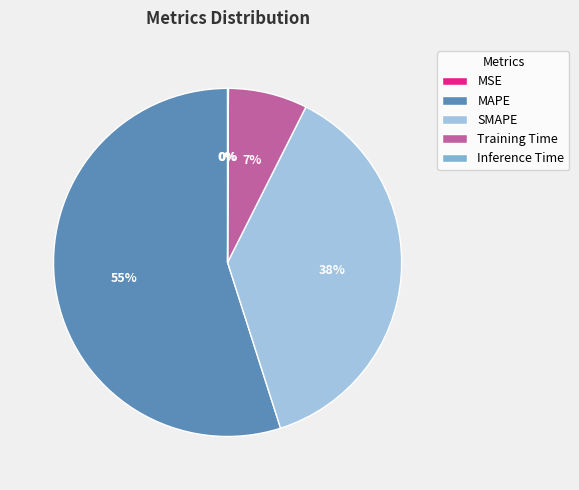

Which slice is the largest?

MAPE